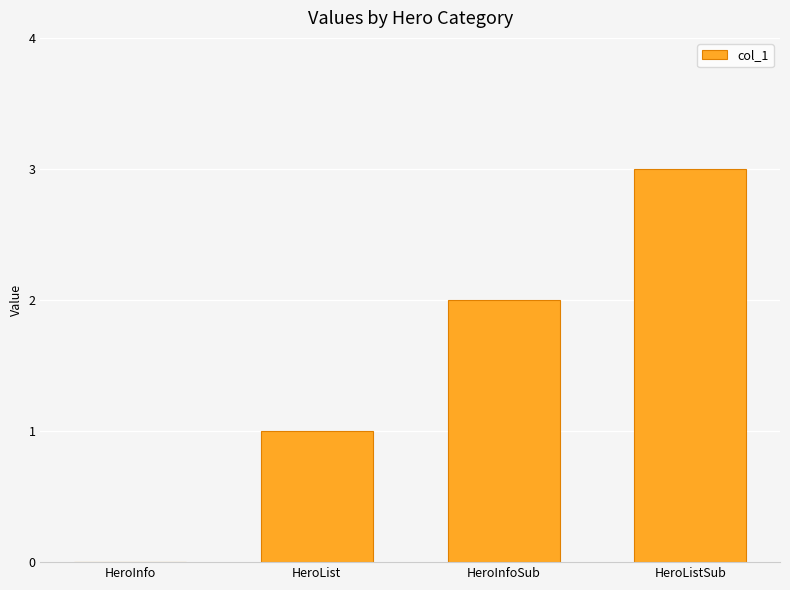

Which has a higher value, HeroInfoSub or HeroInfo?

HeroInfoSub